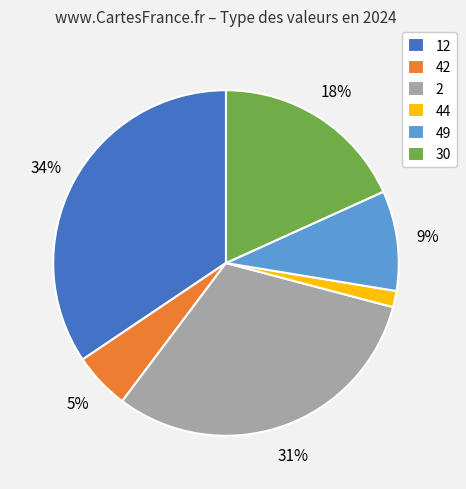

How many slices are in this pie chart?

6